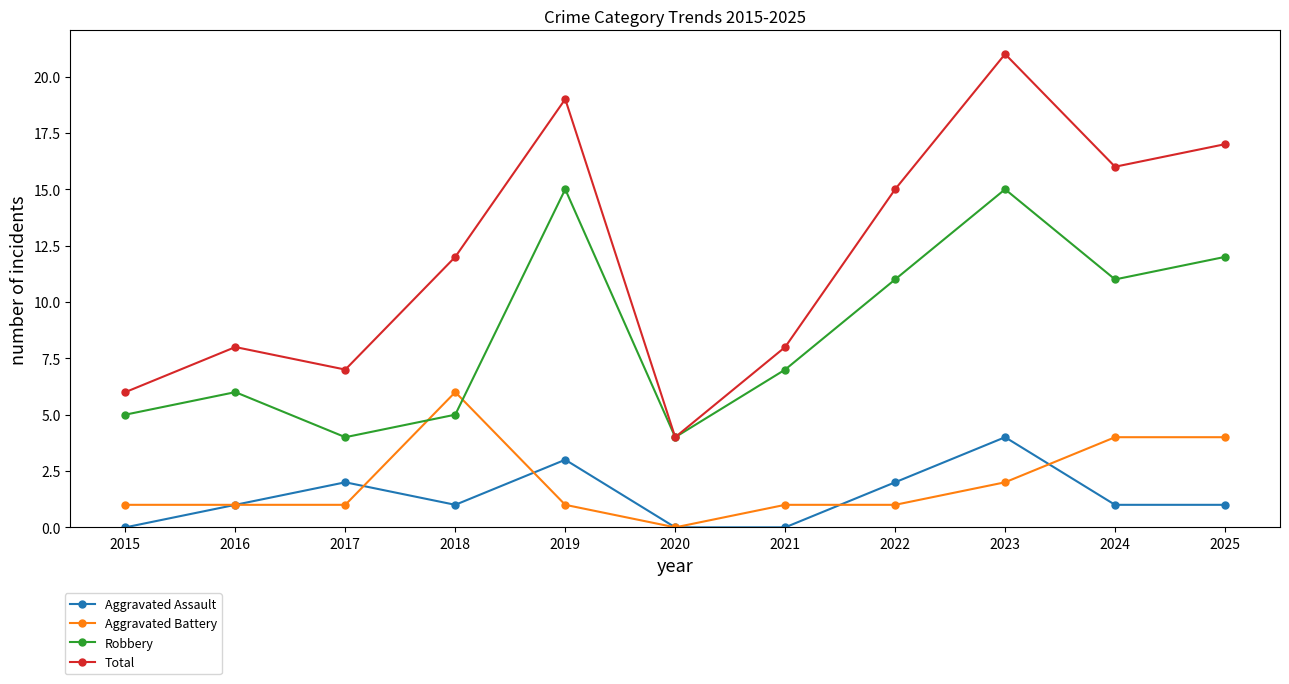

Which series has the largest range (max minus min)?

Total